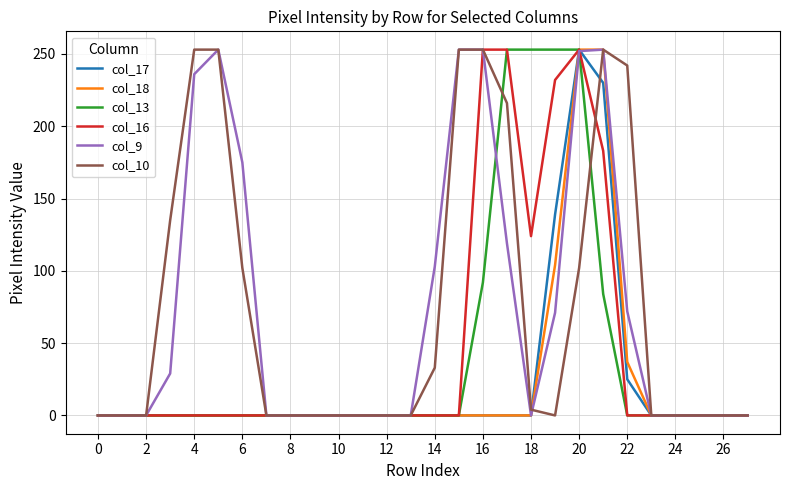

Is this an area chart (filled region under the line)?

No